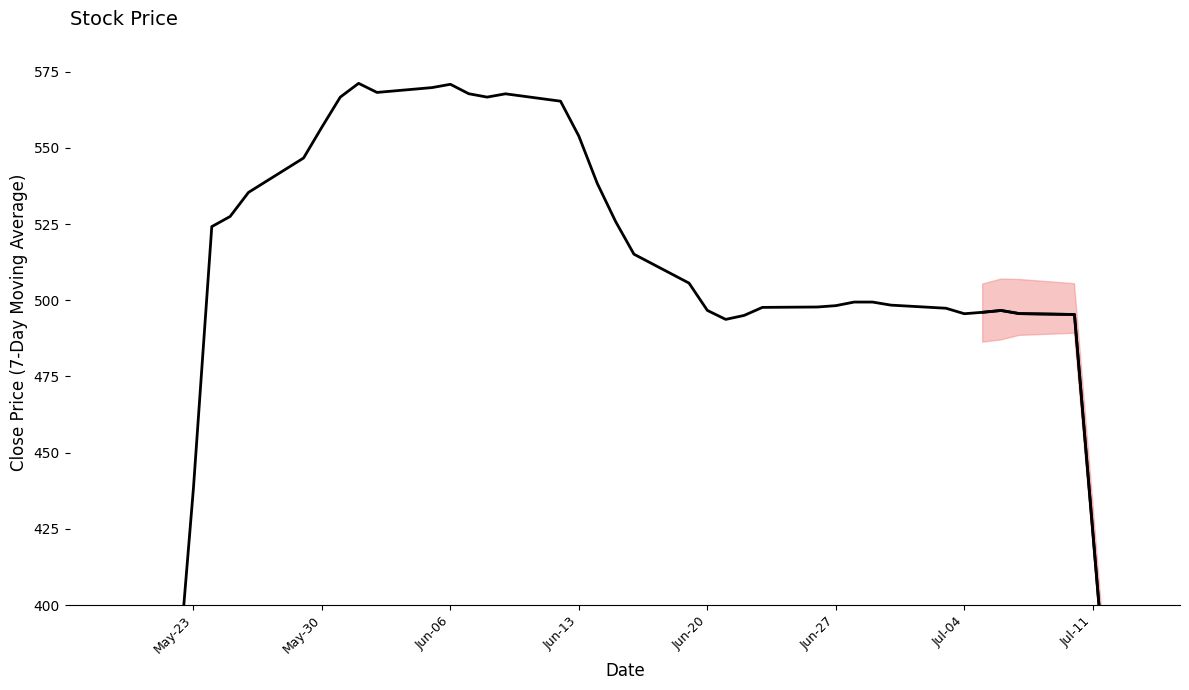

True or false: the data shows 857.5 at Jul-04.

False